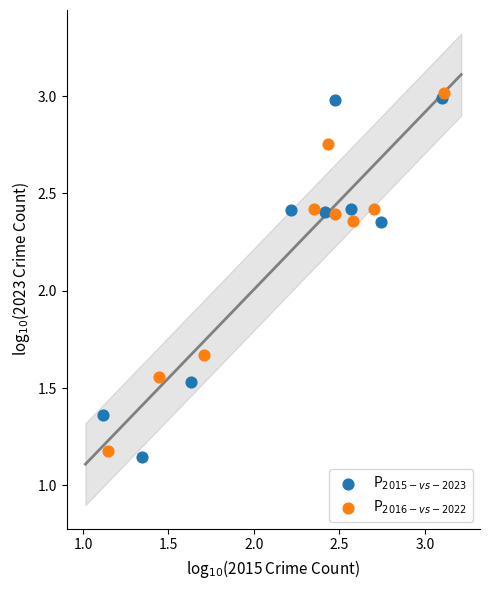

Which series has the largest Y range (max minus min)?

P$_{2015-vs-2023}$